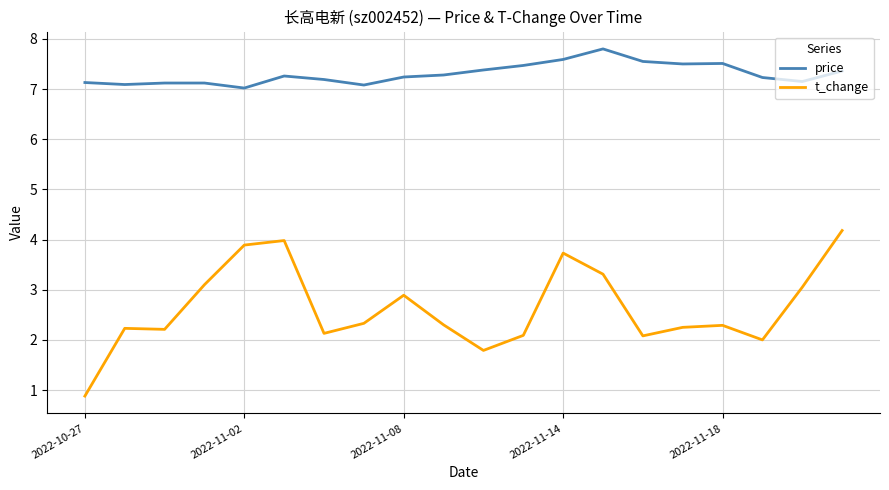

What is the difference between the maximum and minimum values in the t_change series?

3.3